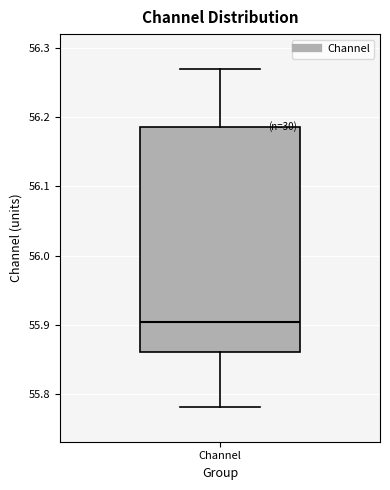

Transcribe this box plot: give where the median line is, the range the box spans, and where the two whiskers end, as read against the y-axis. The values are not printed on the chart, so give them approximately, as read against the axis.

median 55.90, box 55.86 to 56.19, whiskers 55.78 to 56.27